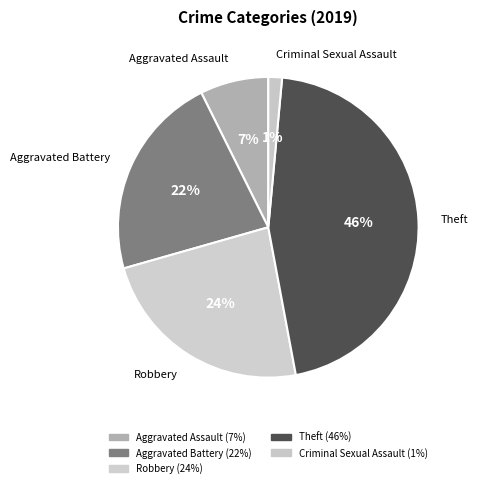

How many slices are in this pie chart?

5